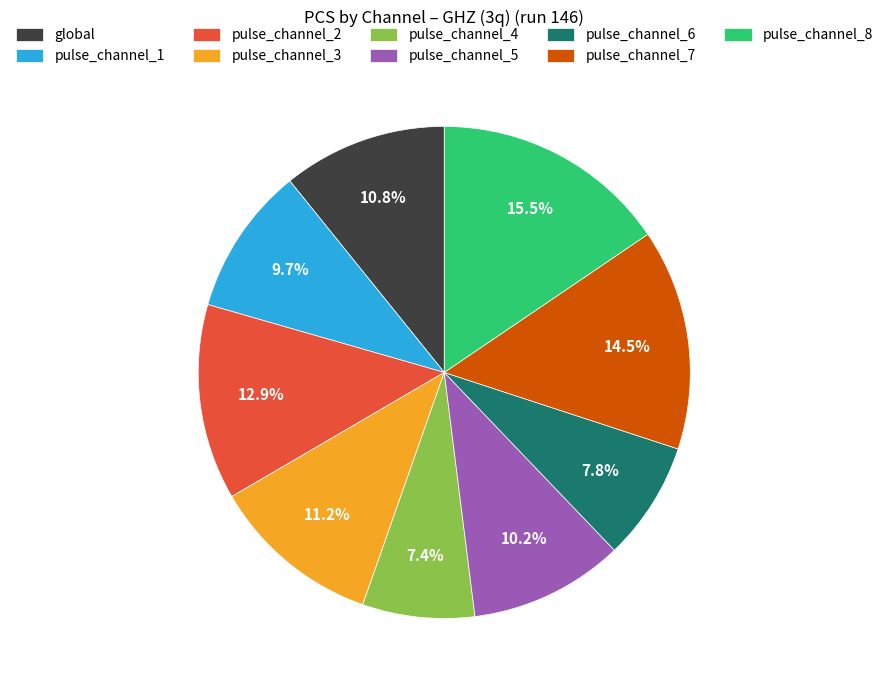

What percentage is the pulse_channel_6 slice, to the nearest percent?

8%